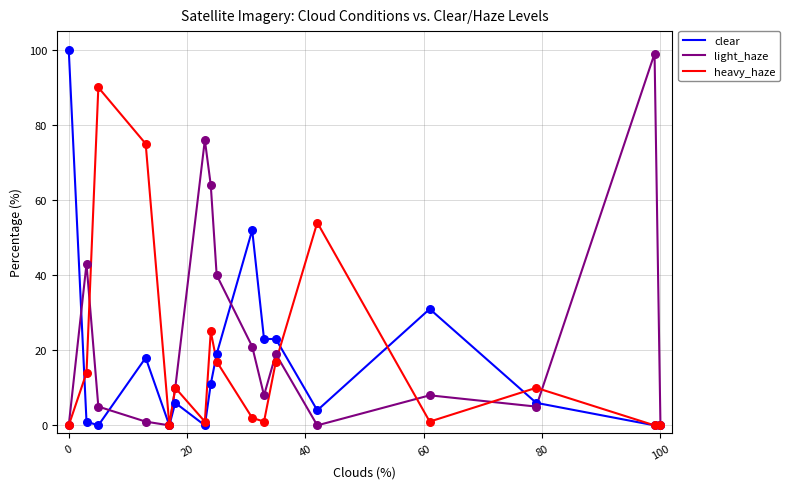

Which series has the largest total across all categories?

light_haze